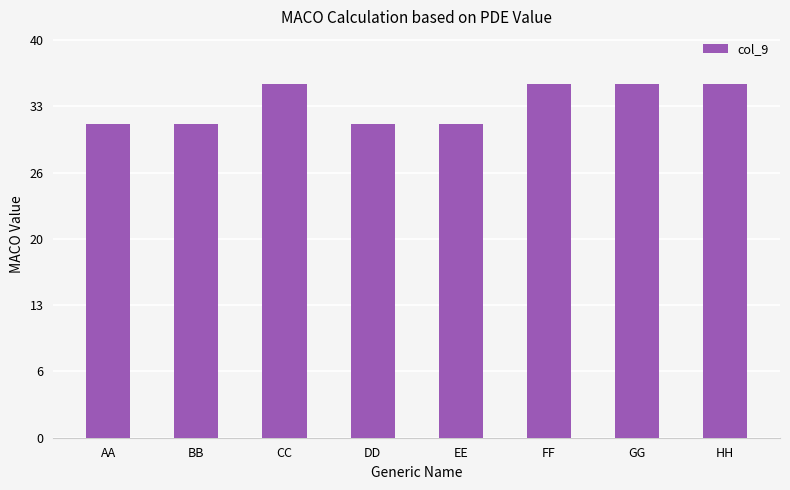

What is the change in value from BB to FF?

+4.0